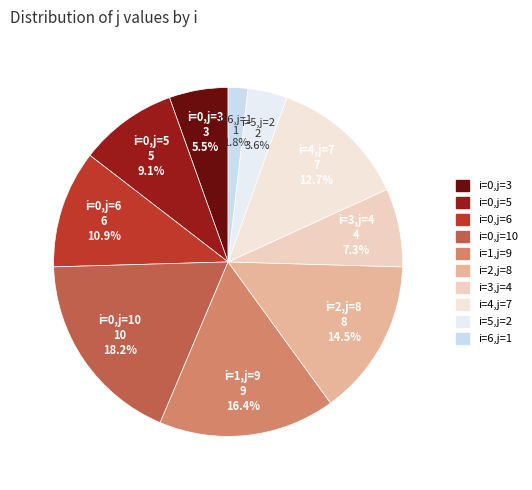

To the nearest percent, what is the difference between the largest and smallest slice percentages?

16%